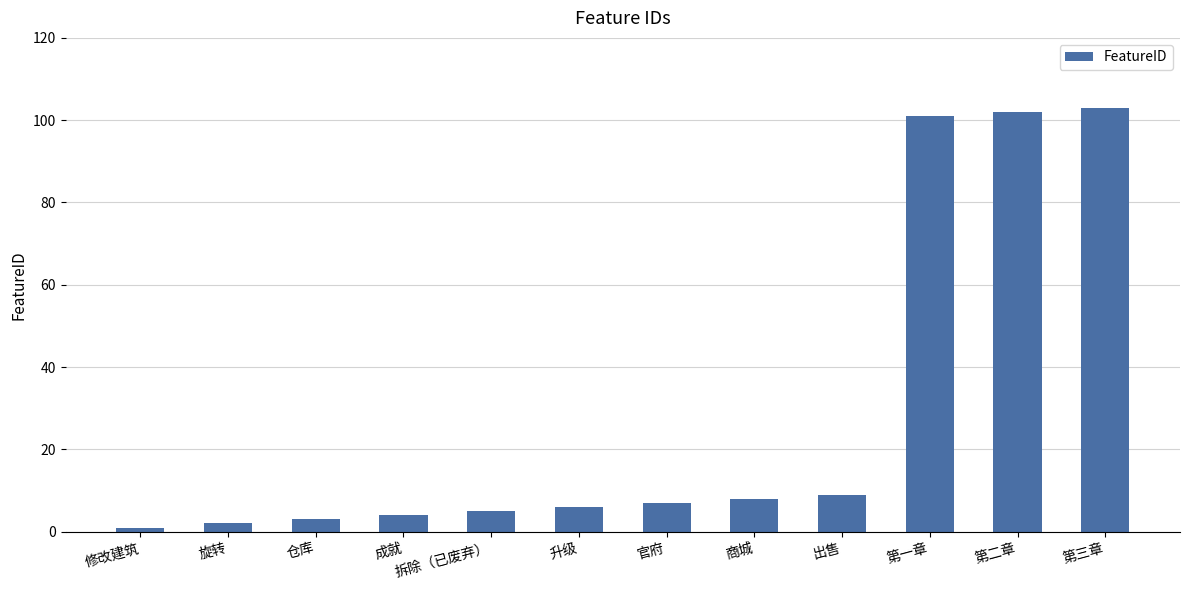

How many values are below 7?

6